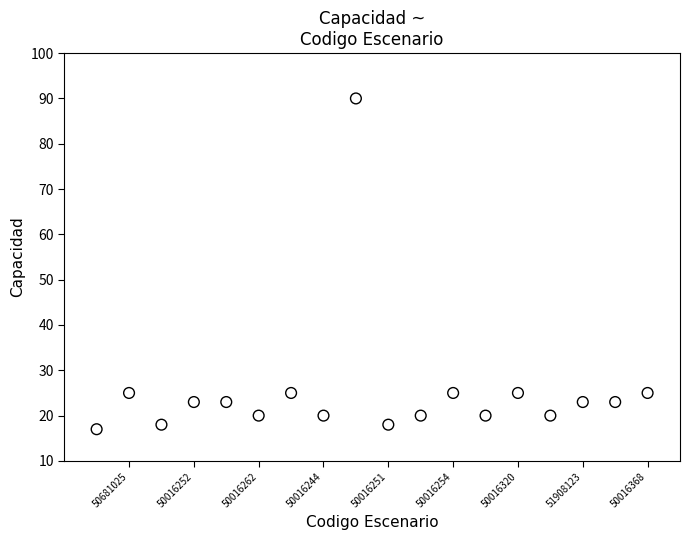

What is the range of X values (max minus min)?

17